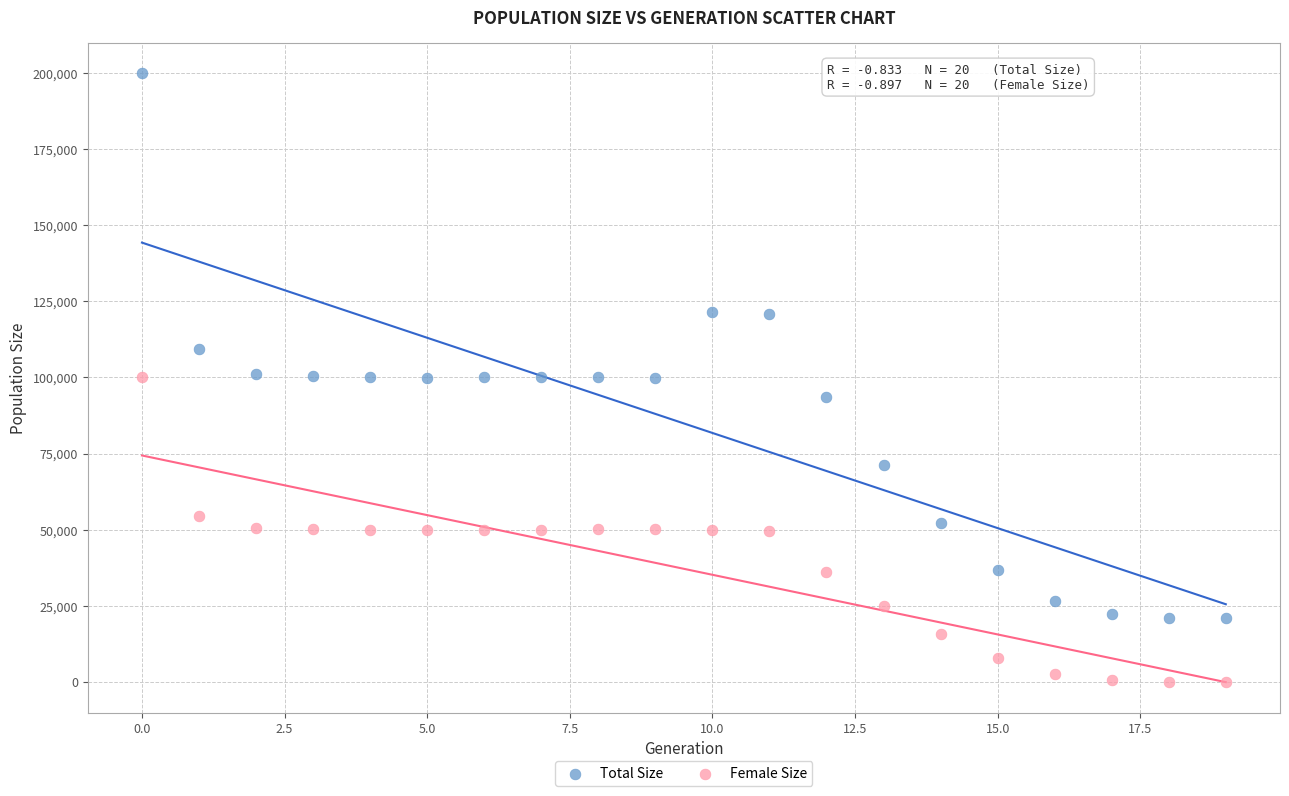

Which series contains the lowest Y value?

Female Size